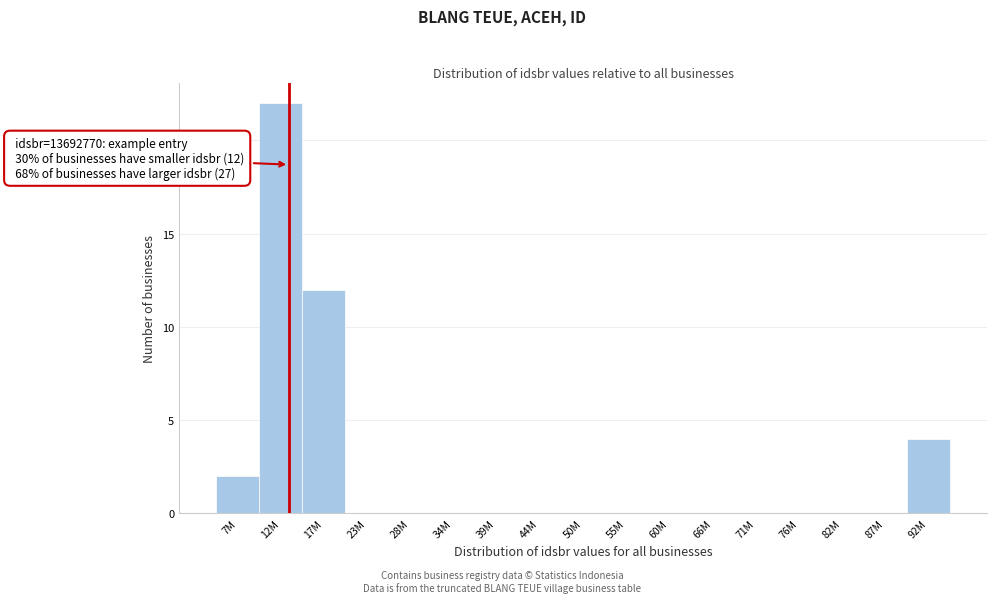

Reading right to left, extract all data points from this chart.

92M=4	87M=0	82M=0	76M=0	71M=0	66M=0	60M=0	55M=0	50M=0	44M=0	39M=0	34M=0	28M=0	23M=0	17M=12	12M=22	7M=2